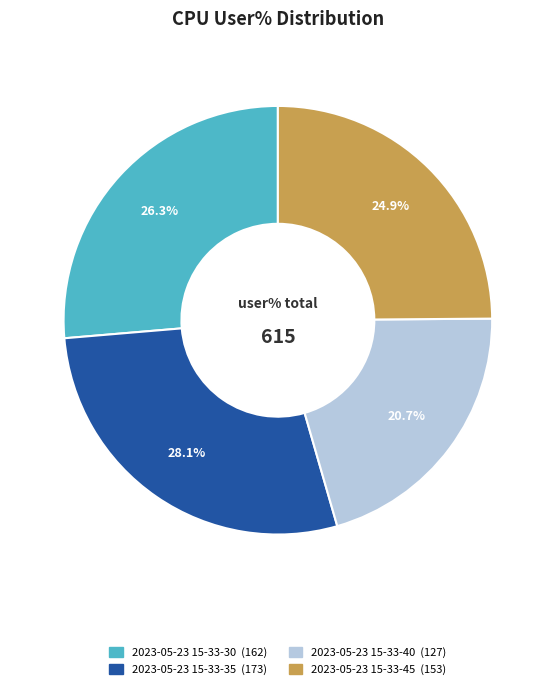

How many segments does this pie chart have?

4